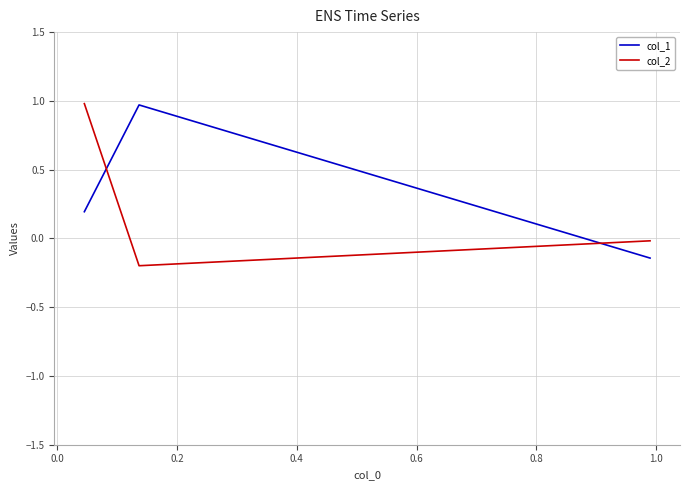

What are all the series names shown in the legend?

col_1, col_2